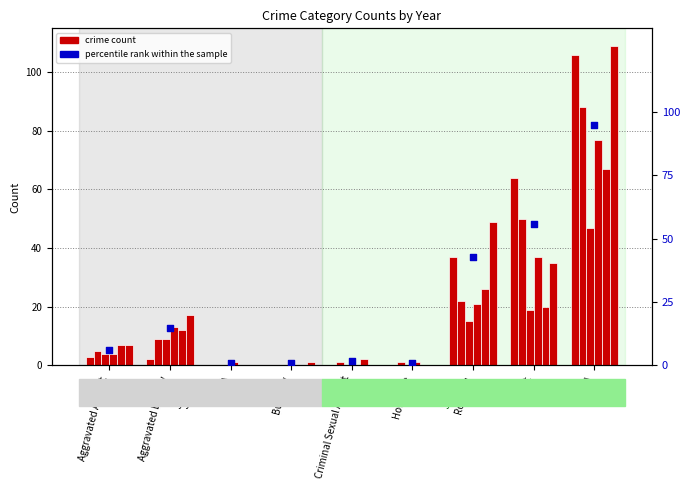

Which has a higher value, Theft or Arson?

Theft